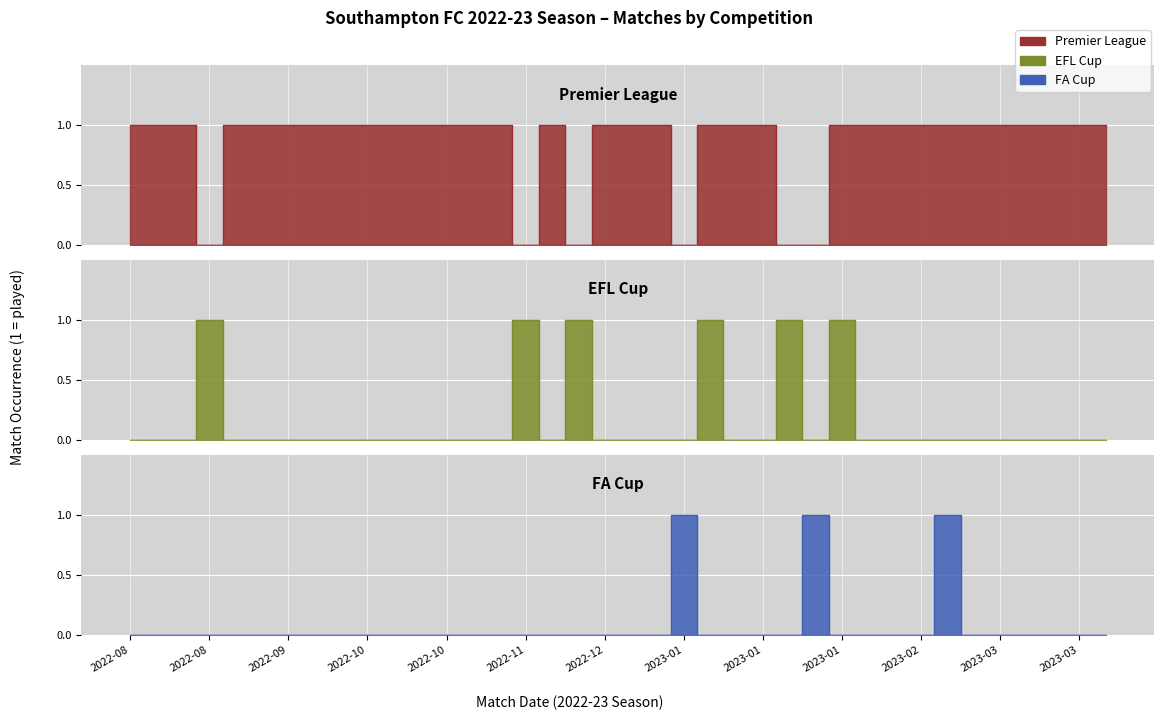

What is the average value of the Premier League series?

1